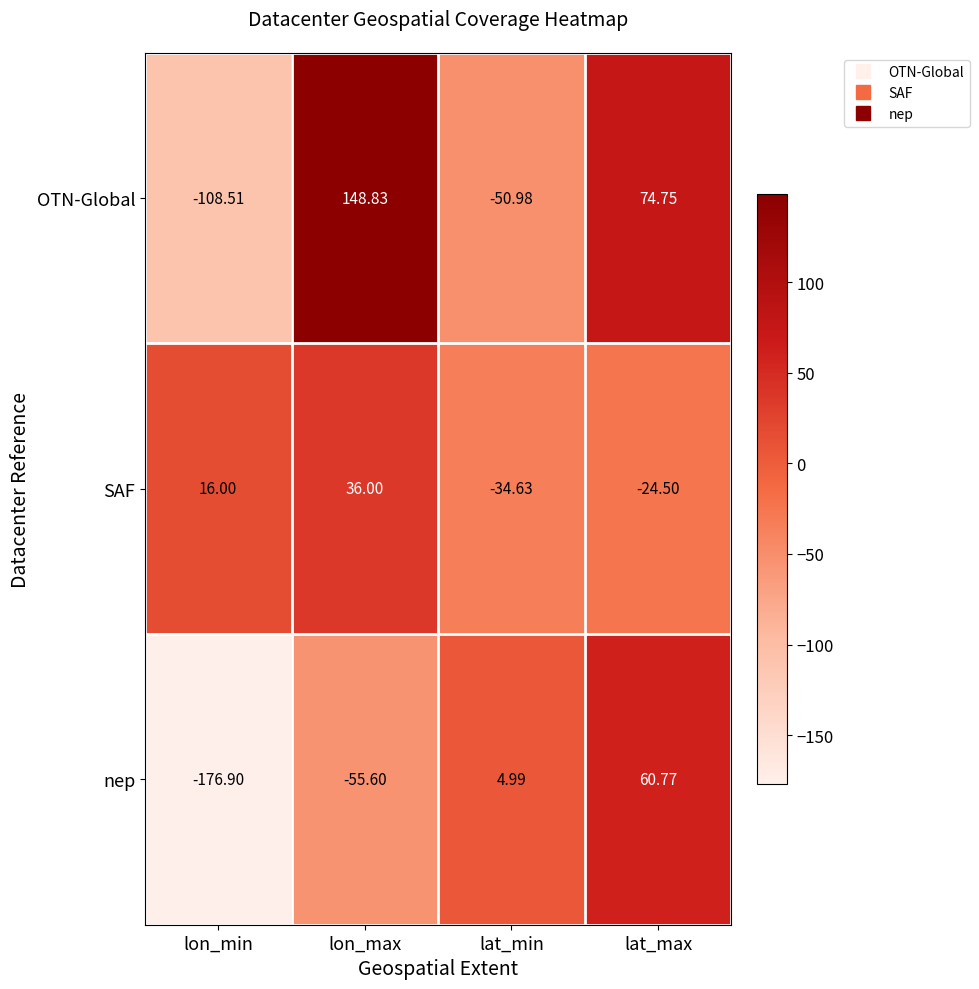

Rank the series at lon_min from highest to lowest value.

SAF, OTN-Global, nep